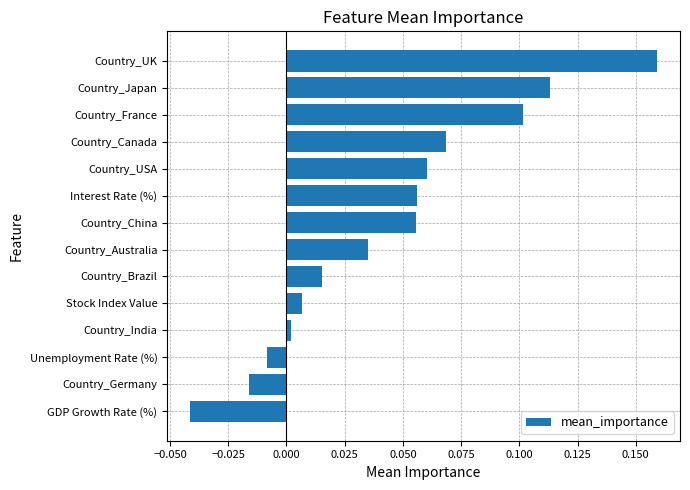

Which has a higher value, Stock Index Value or Country_Australia?

Country_Australia